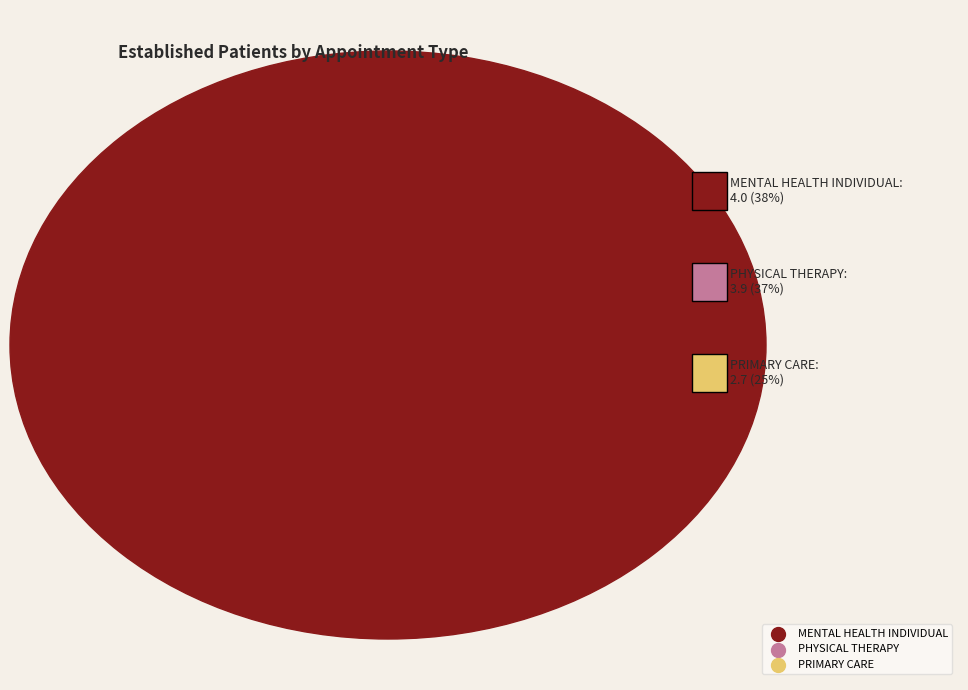

Is there any slice that represents more than half of the pie?

No